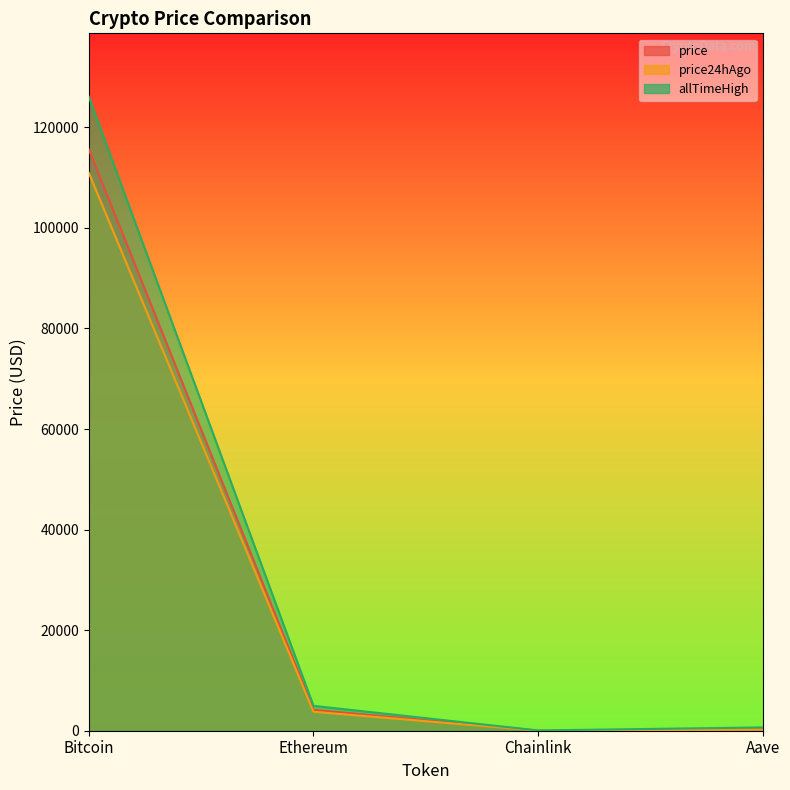

The value of price at Aave is 172.0. True or false?

False